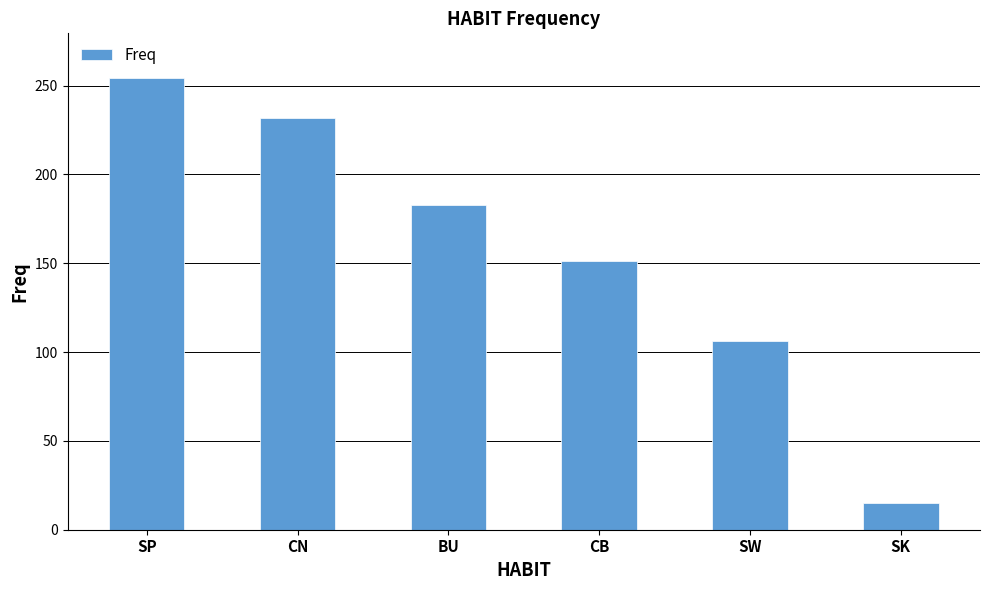

Which category has the lowest value across all series?

SK